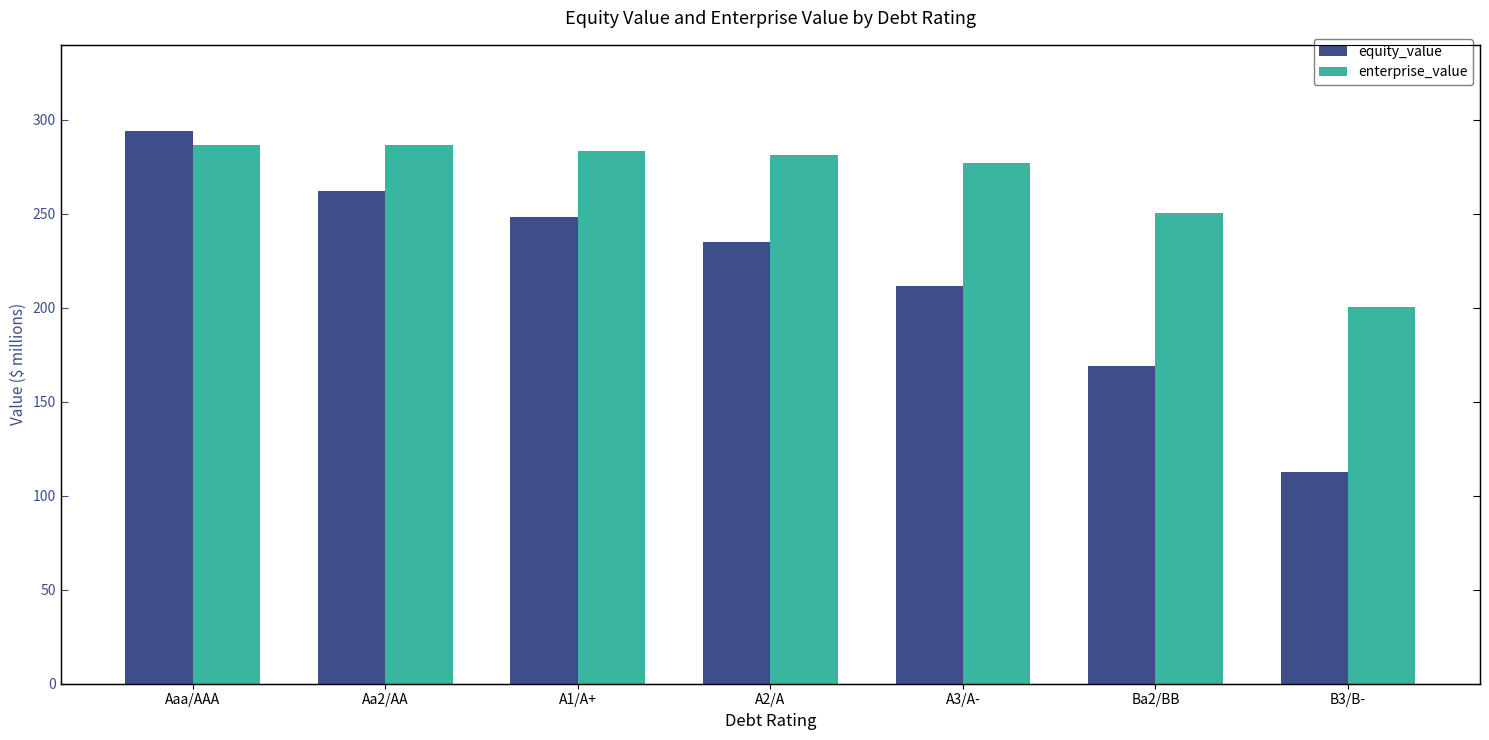

Rank the series by their average value, from highest to lowest.

enterprise_value, equity_value